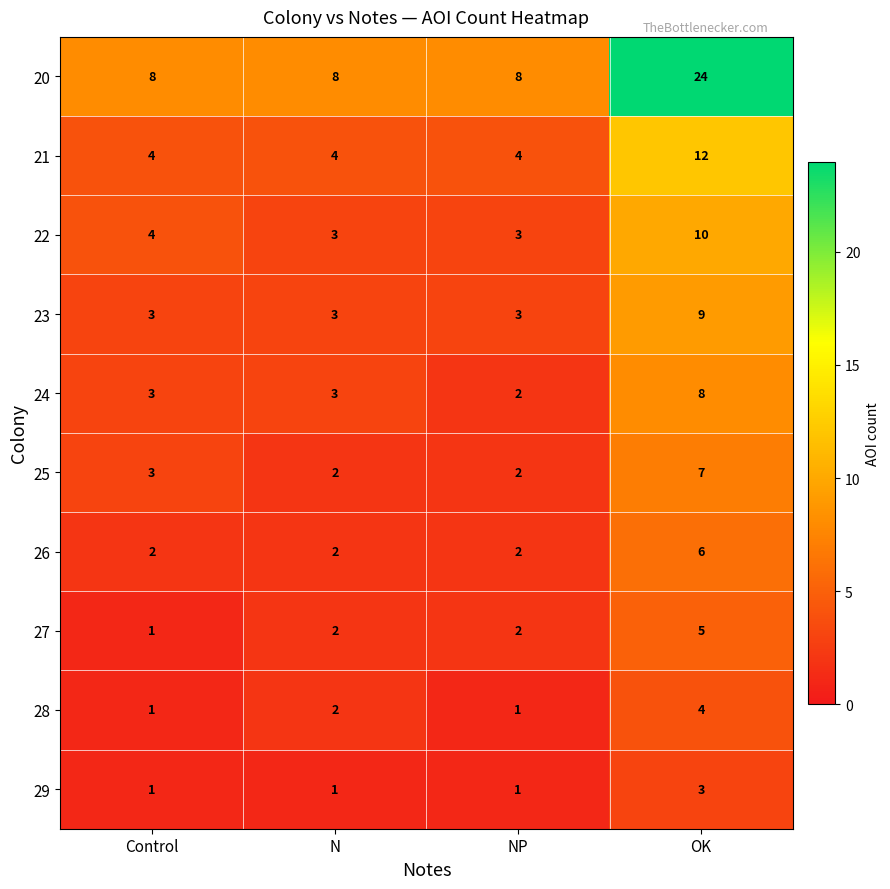

At which label is 25 closest to 4?

Control